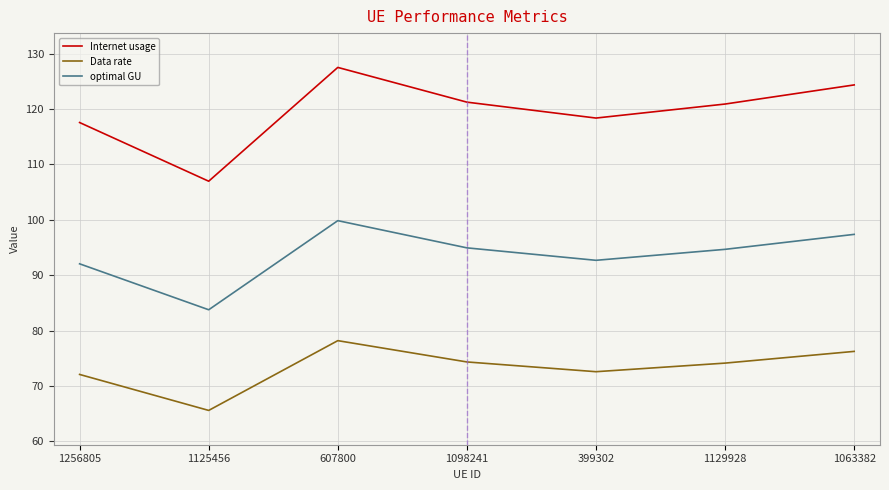

List the series in order of their overall mean, lowest first.

Data rate, optimal GU, Internet usage